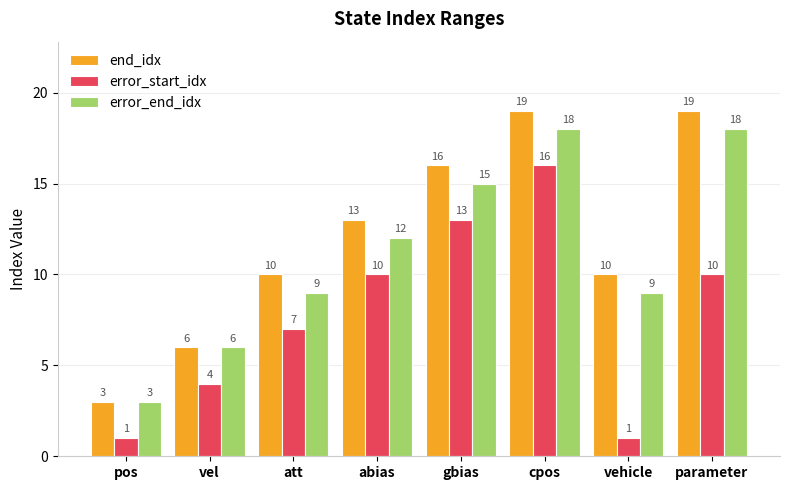

Rank the series by their average value, from highest to lowest.

end_idx, error_end_idx, error_start_idx